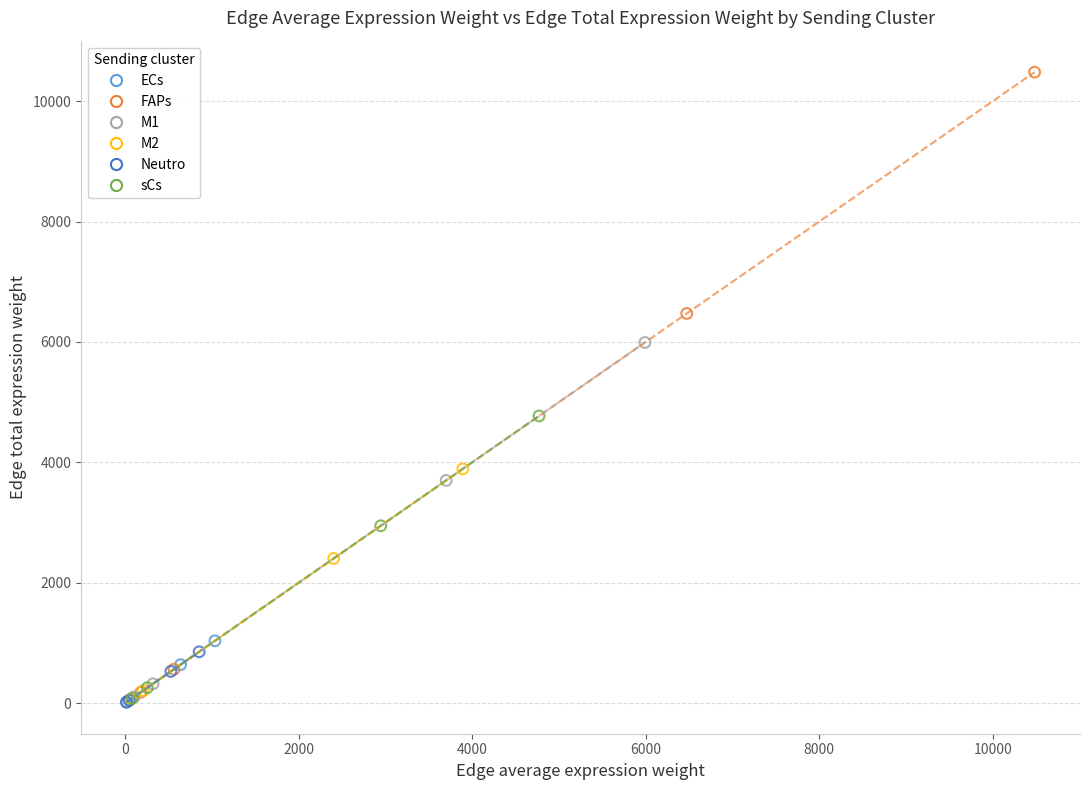

Which series has the largest Y range (max minus min)?

FAPs